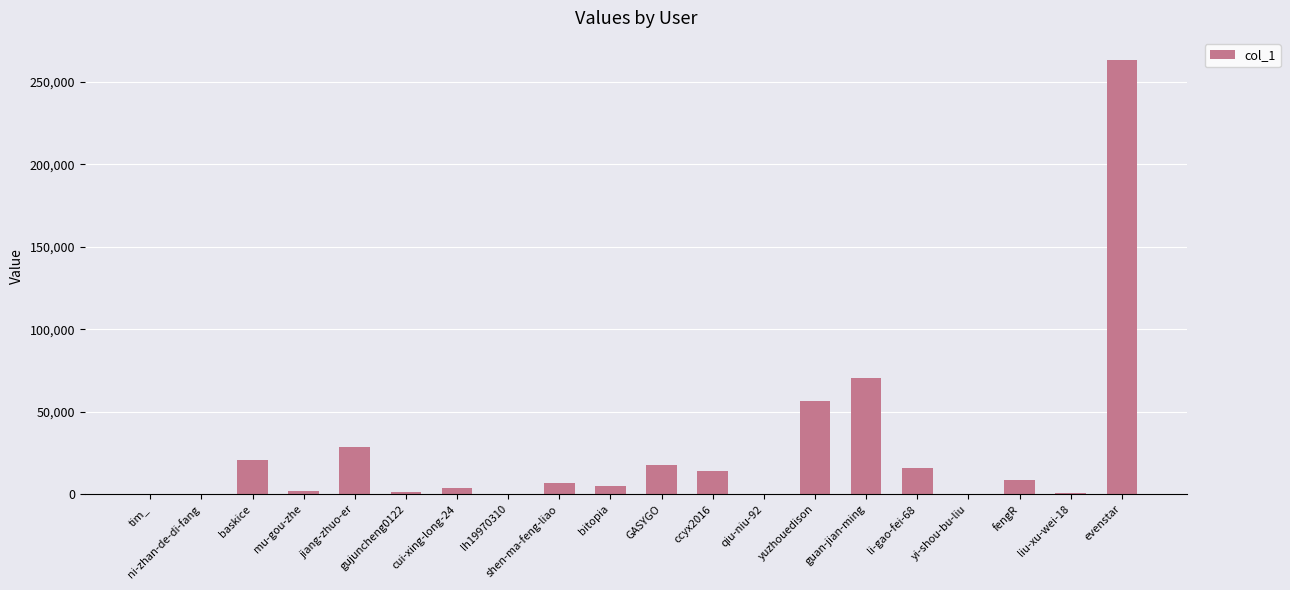

At which category does the chart reach its peak across all series?

evenstar